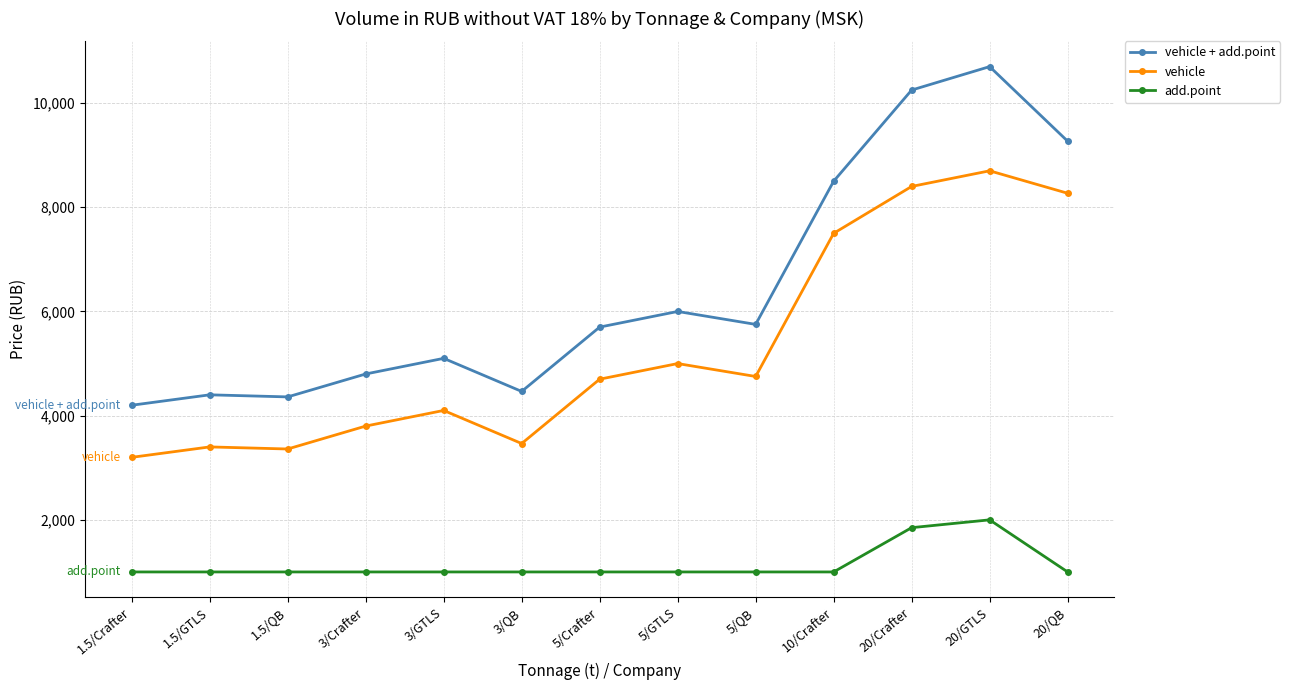

What is the spread (max minus min) of values at 3/QB?

3465